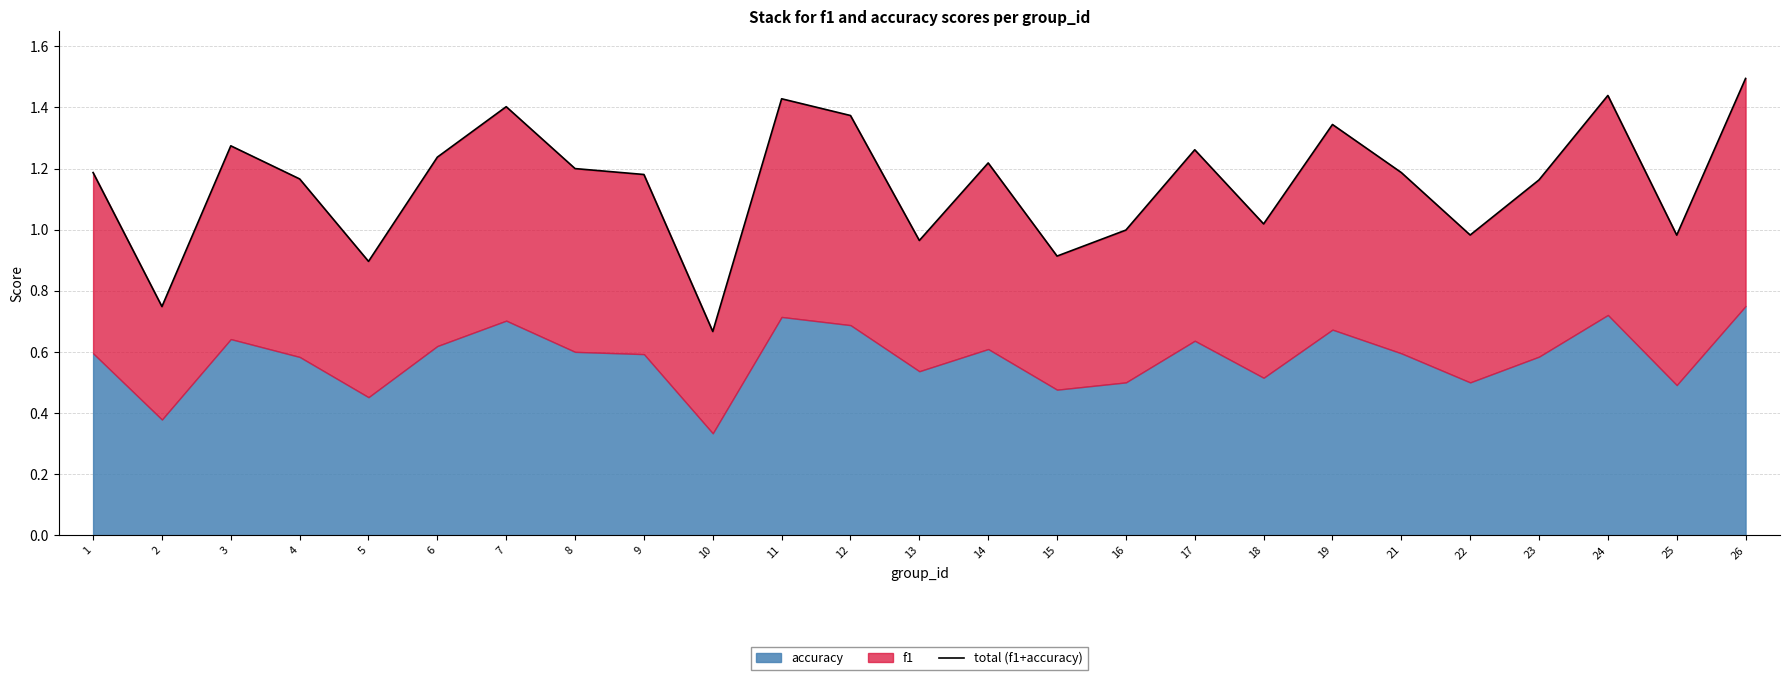

Reading left to right, list all the values displayed in this chart.

1.2	0.7	1.3	1.2	0.9	1.2	1.4	1.2	1.2	0.7	1.4	1.4	1.0	1.2	0.9	1.0	1.3	1.0	1.3	1.2	1.0	1.2	1.4	1.0	1.5